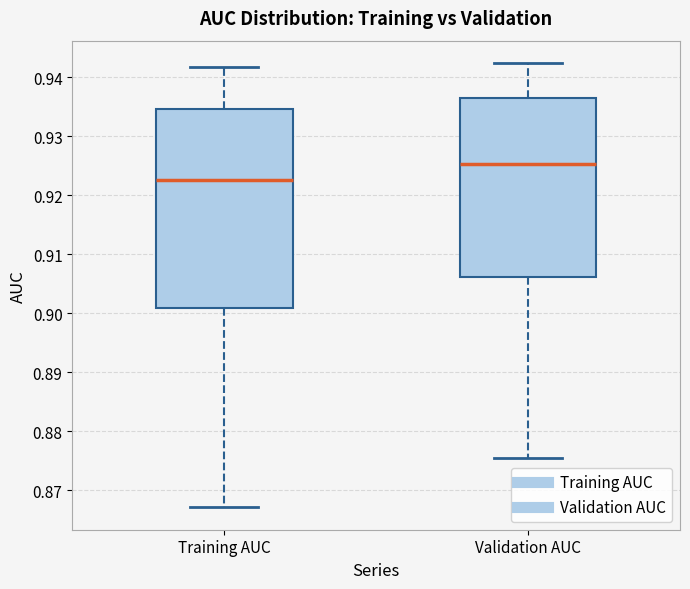

Where does the upper whisker of the box for Training AUC end on the y-axis? The values are not printed on the chart, so give them approximately, as read against the axis.

0.942